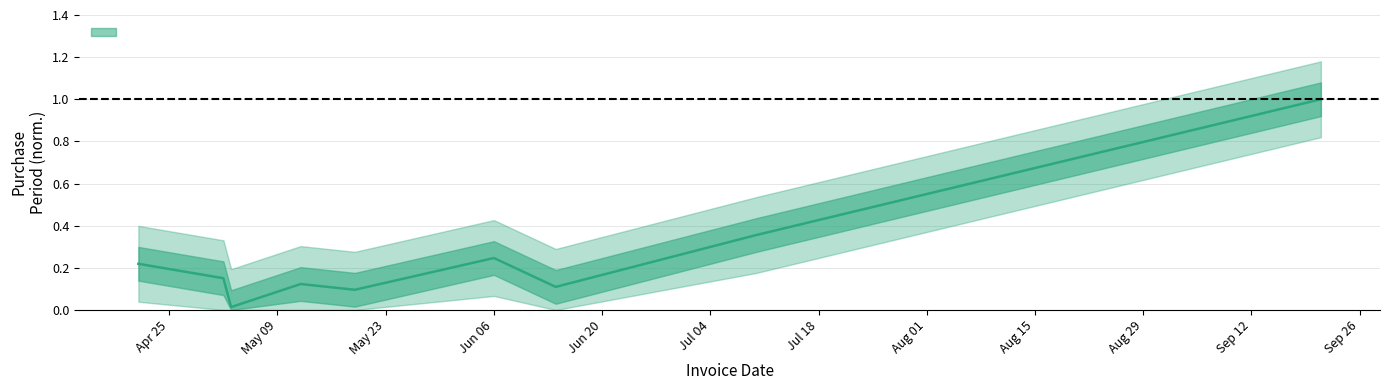

The value at 2017-04-21 is 0.3. True or false?

False